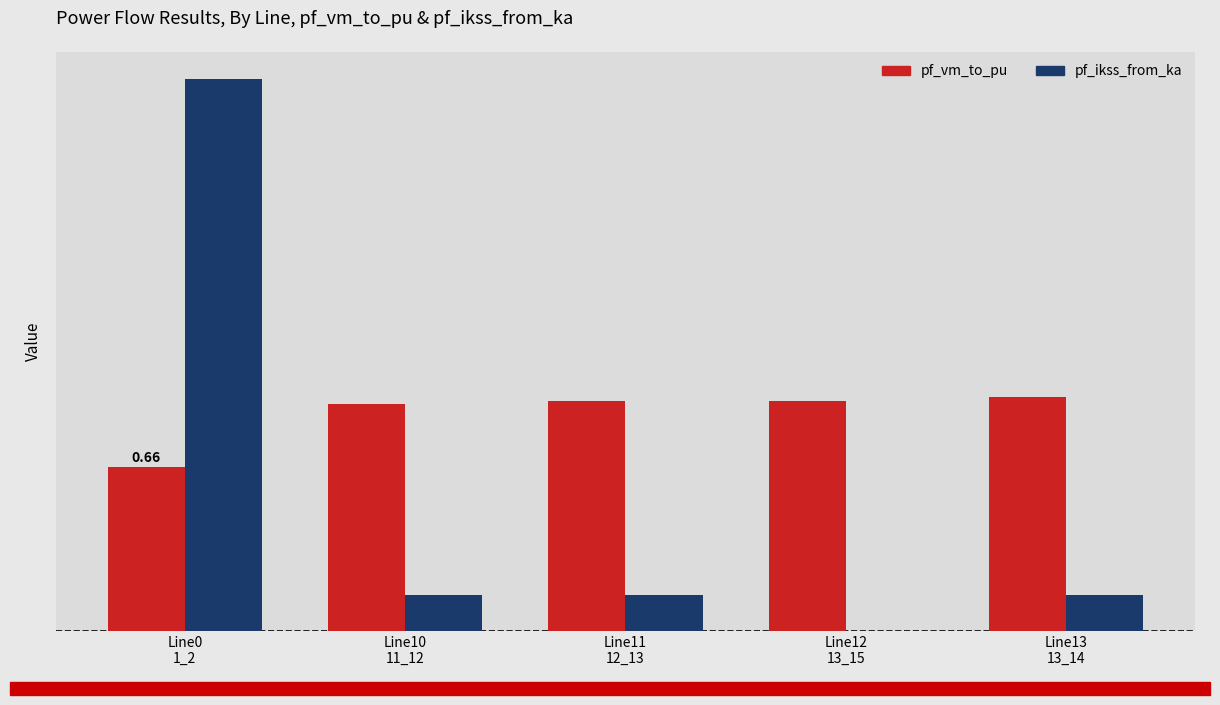

Is the value of pf_ikss_from_ka at Line13
13_14 greater than the value of pf_vm_to_pu at Line12
13_15?

No